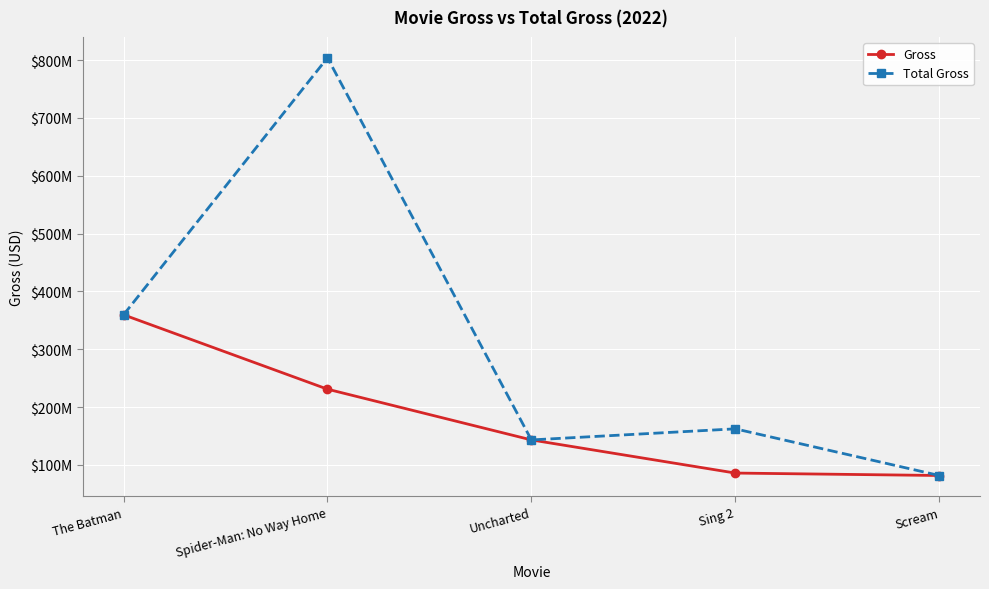

Is this an area chart (filled region under the line)?

No